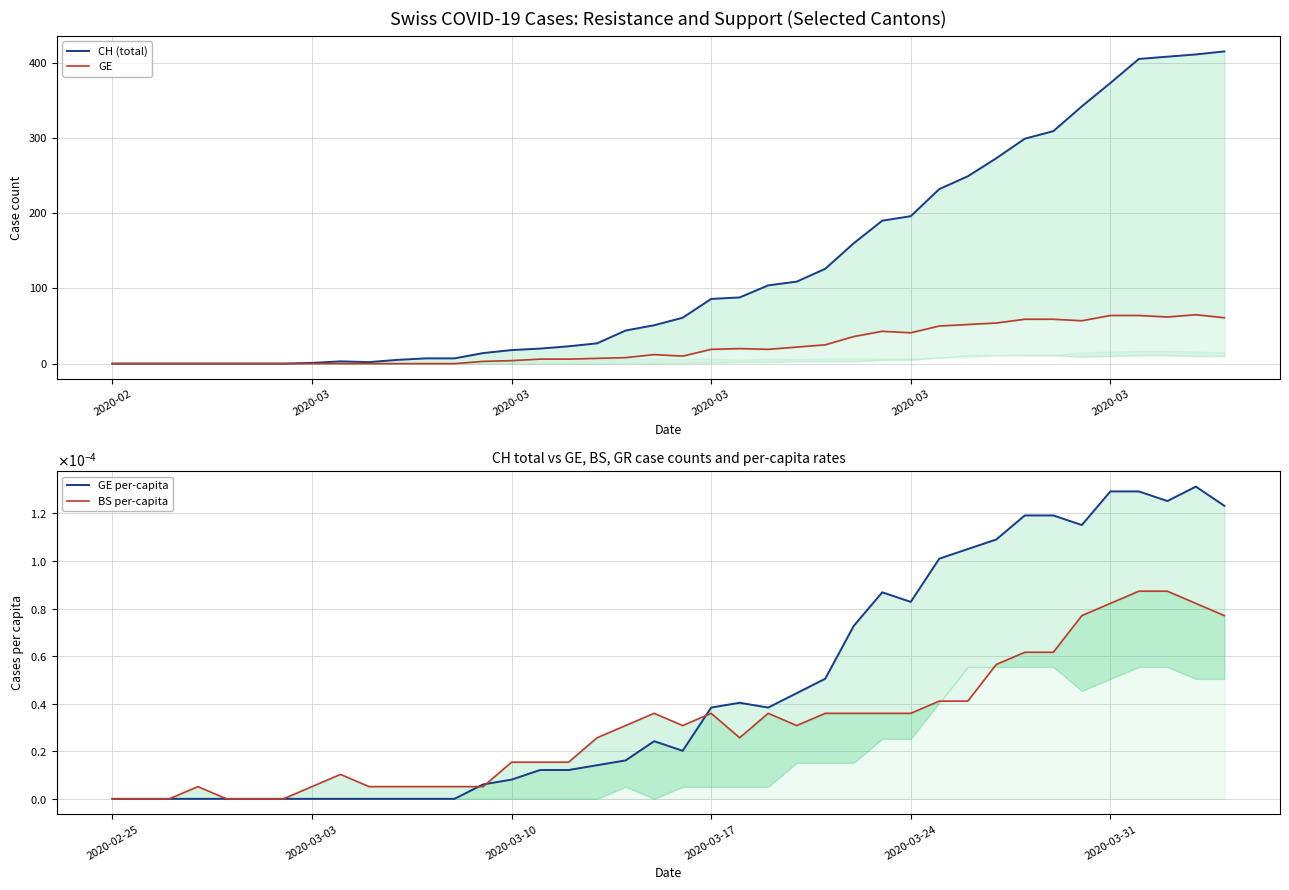

At how many categories does at least one series exceed 118?

15